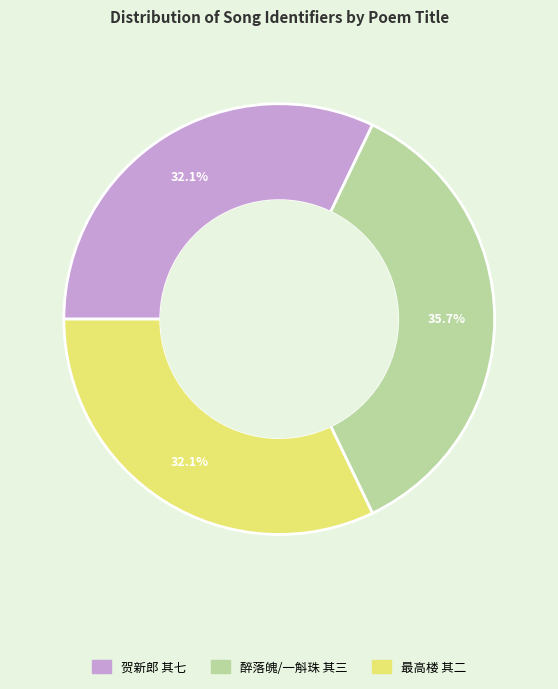

Is there any slice that represents more than half of the pie?

No